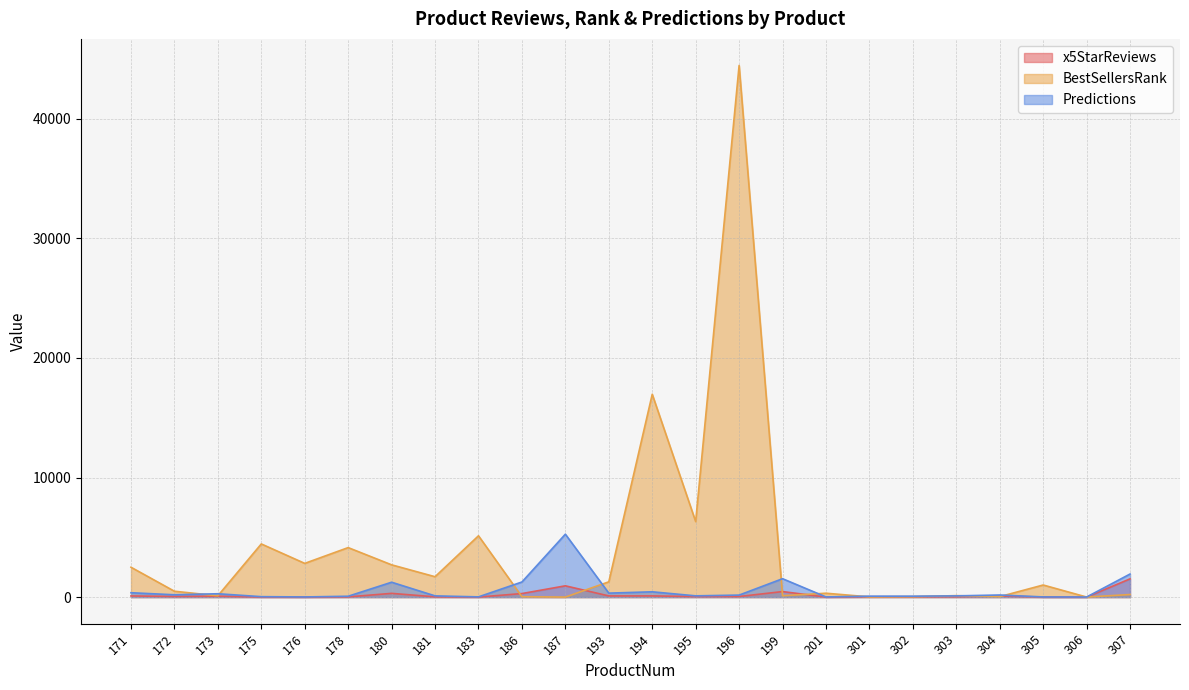

At 187, list the series in order from largest to smallest.

Predictions, x5StarReviews, BestSellersRank